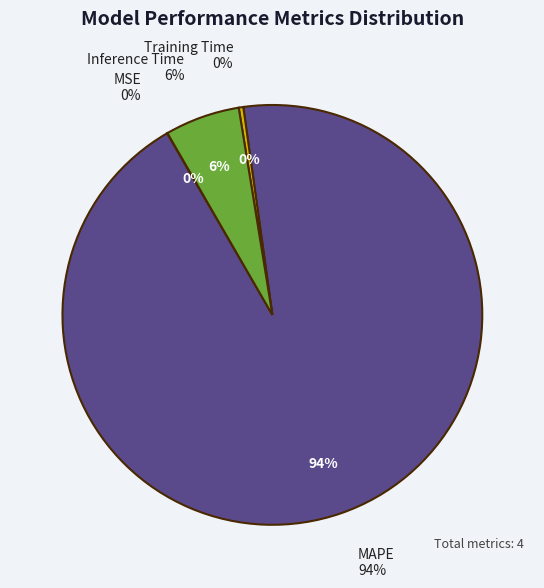

What is the largest slice in the pie chart?

MAPE